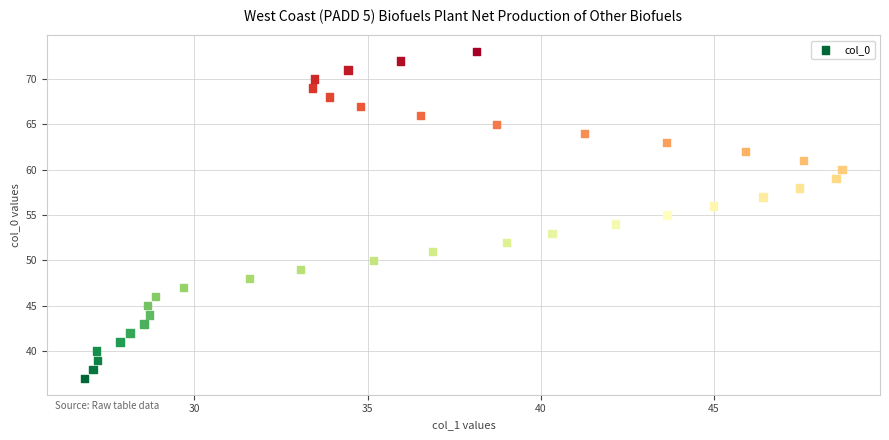

What is the range of Y values (max minus min)?

36